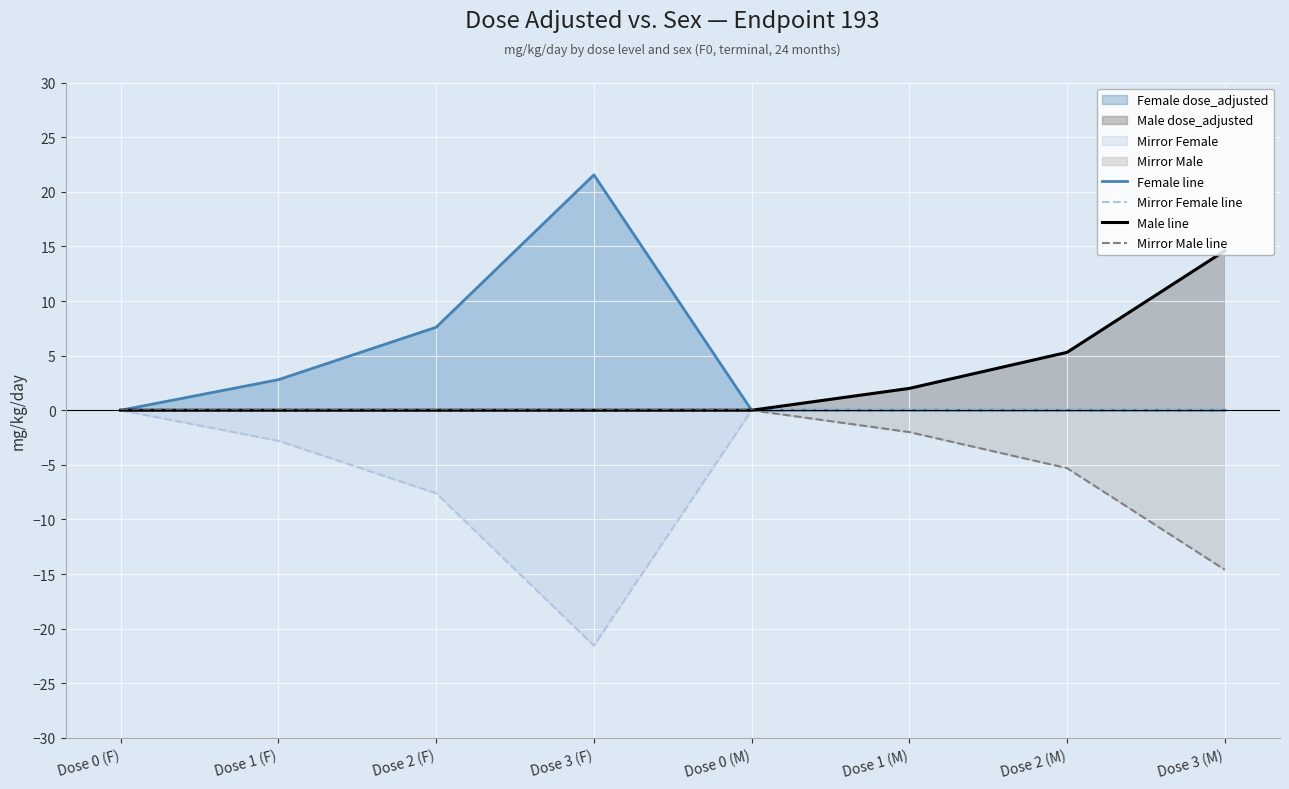

The value of Female line at Dose 3 (M) is -12.6. True or false?

False